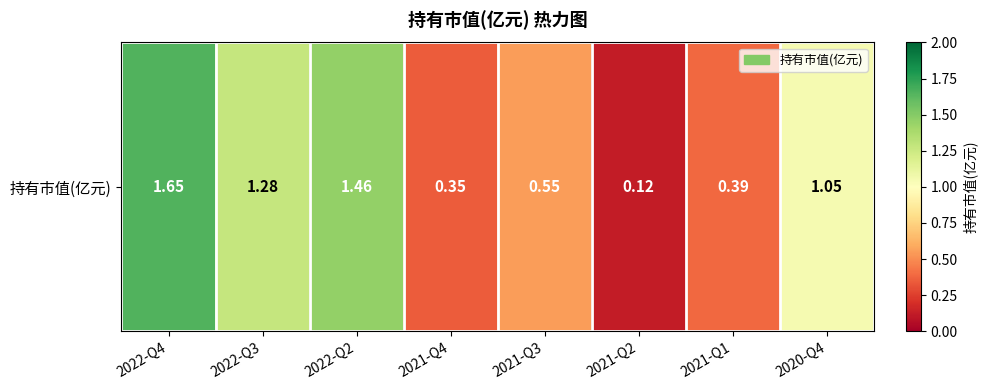

Approximately how many times larger is the value at 2021-Q1 compared to 2020-Q4?

0.4